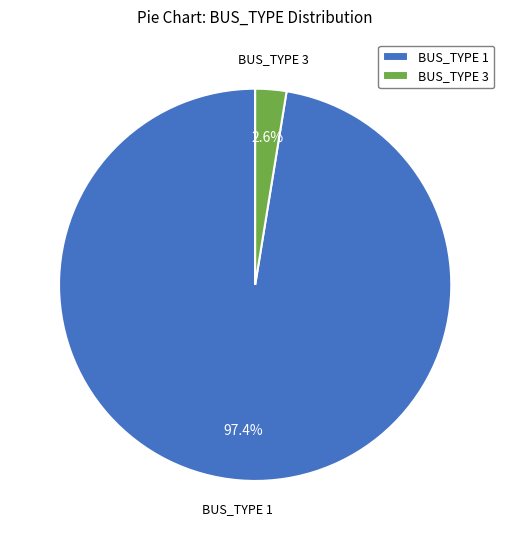

What is the majority slice?

BUS_TYPE 1